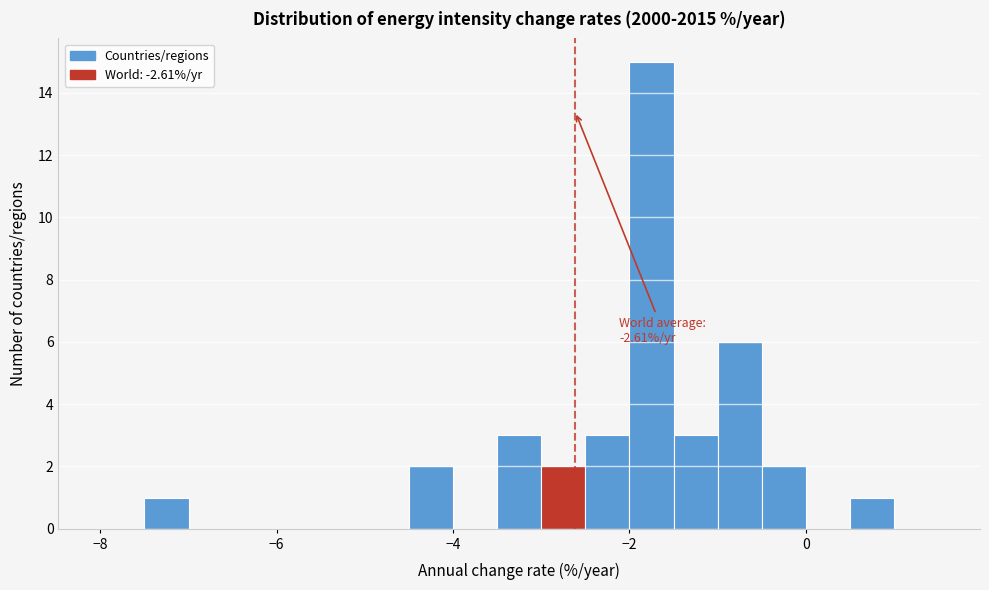

Read against the x-axis, roughly where is the centre of the tallest bar?

-1.8